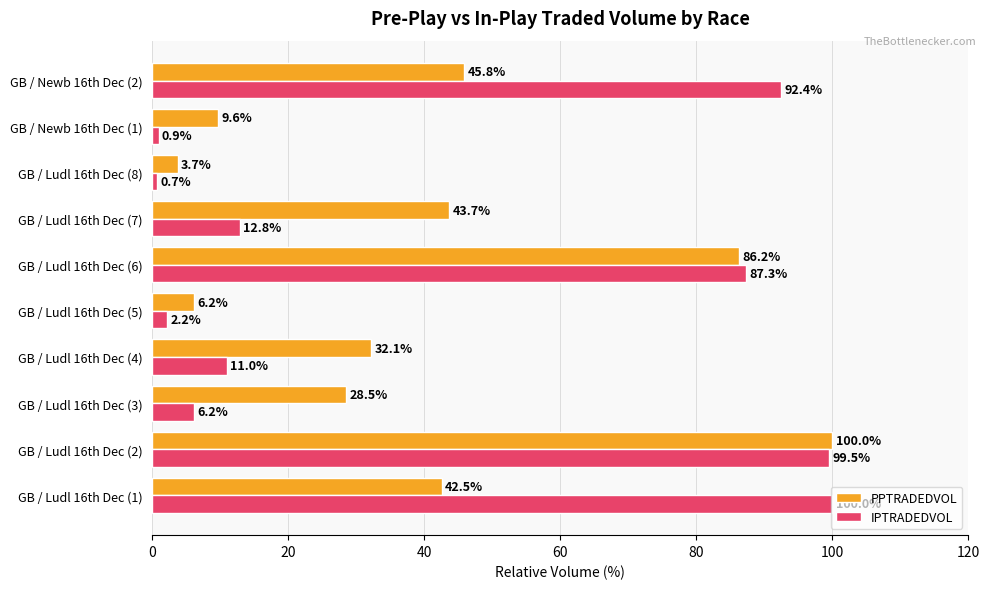

The PPTRADEDVOL series shows 16.2 at GB / Newb 16th Dec (1). True or false?

False